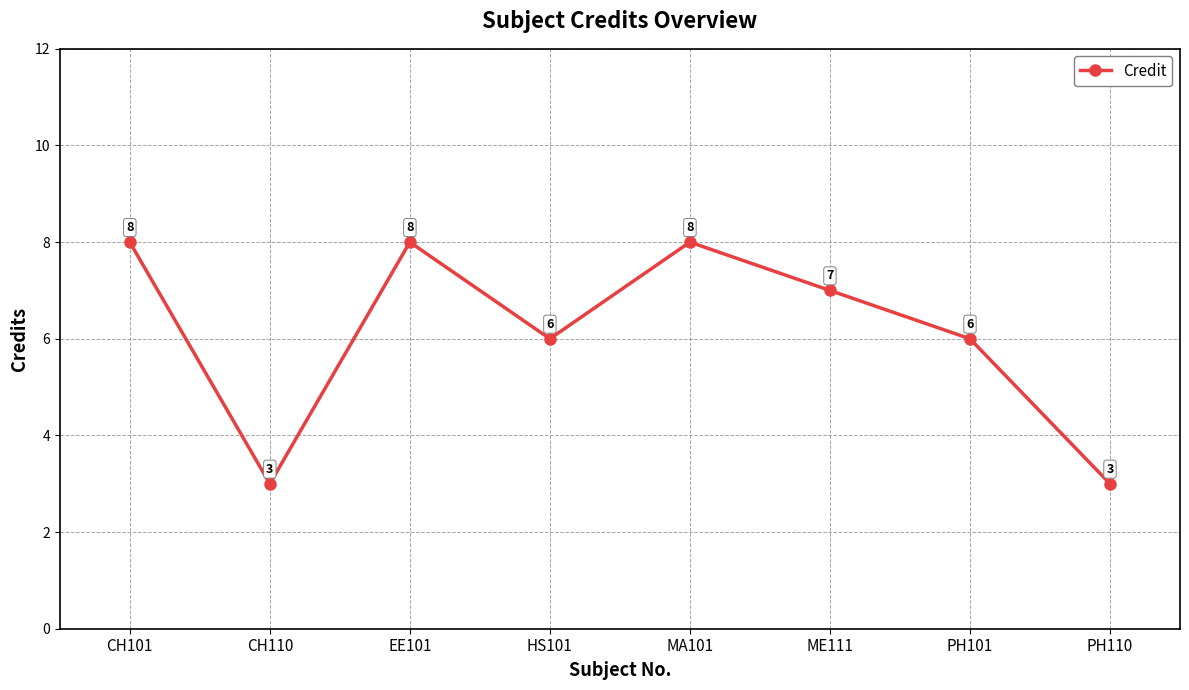

What is the change in value from CH110 to ME111?

+4